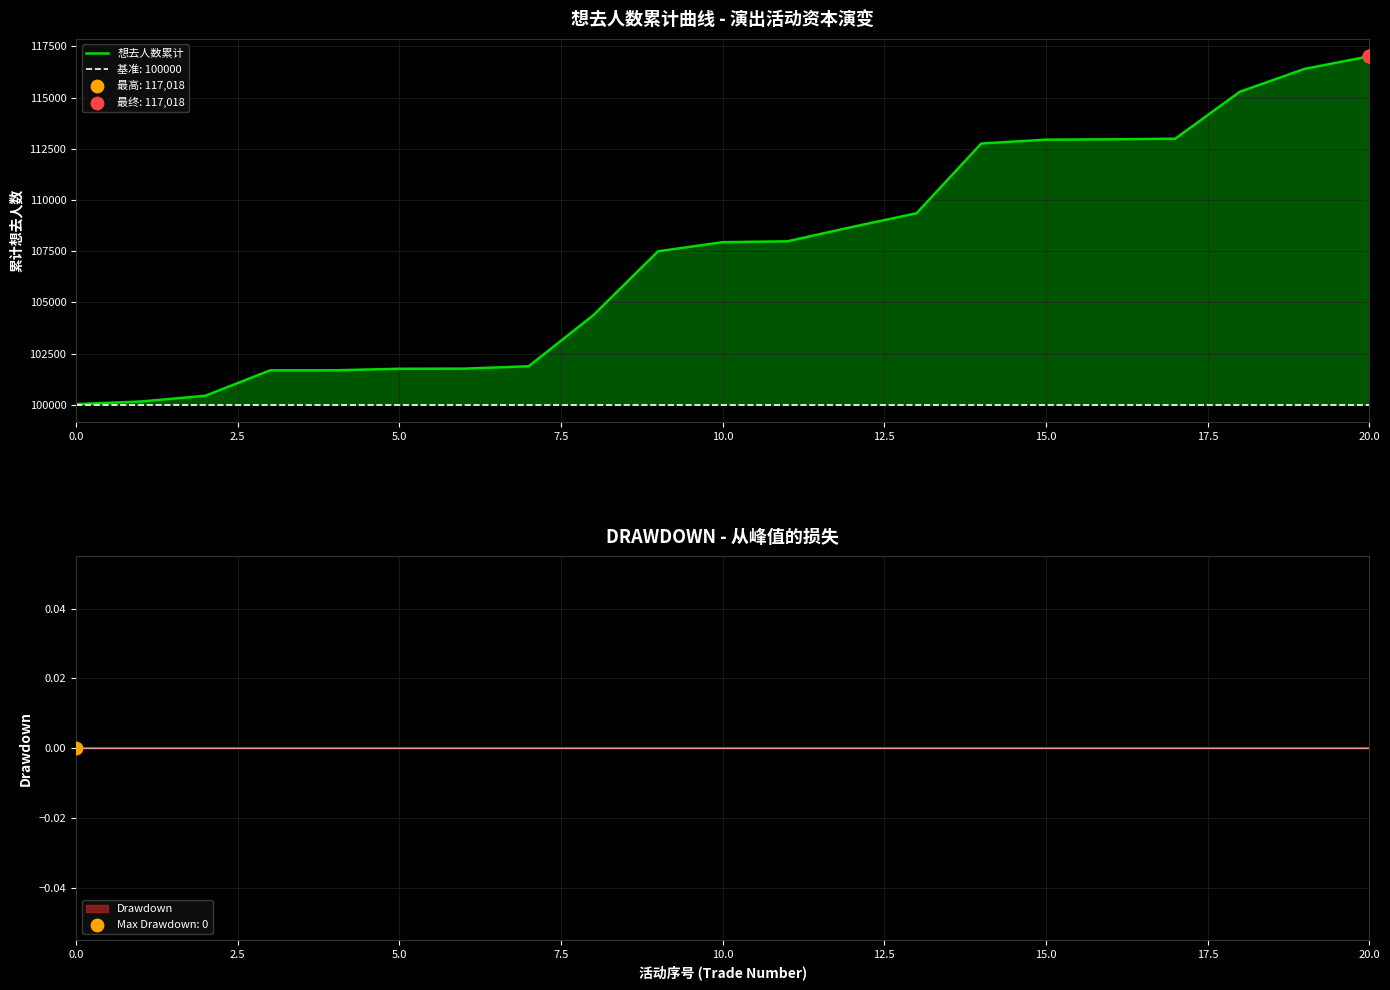

Which has a higher value, 14 or 13?

14